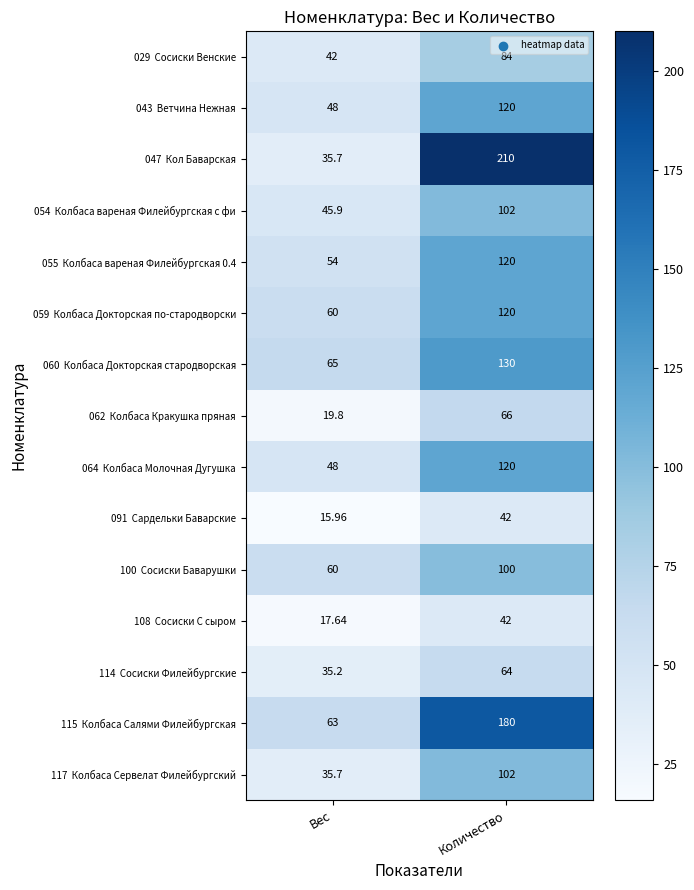

Which label corresponds to the largest value in the chart?

Количество